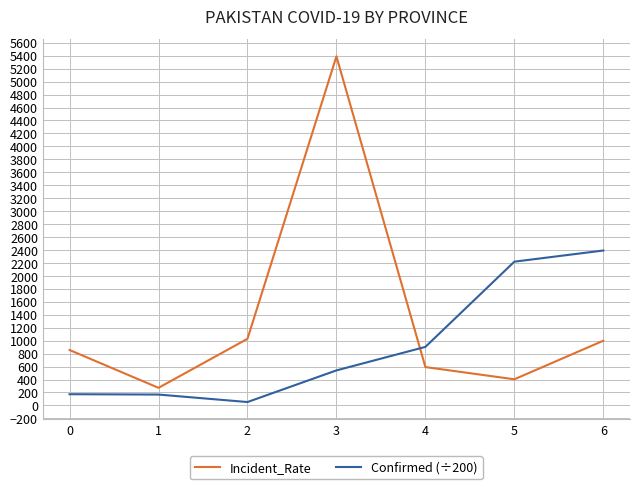

How many series are shown in this chart?

2